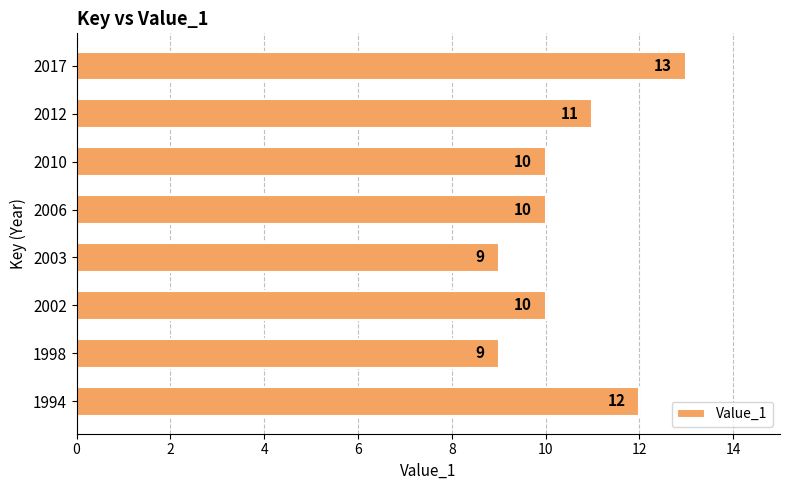

How many categories are shown in the chart?

8